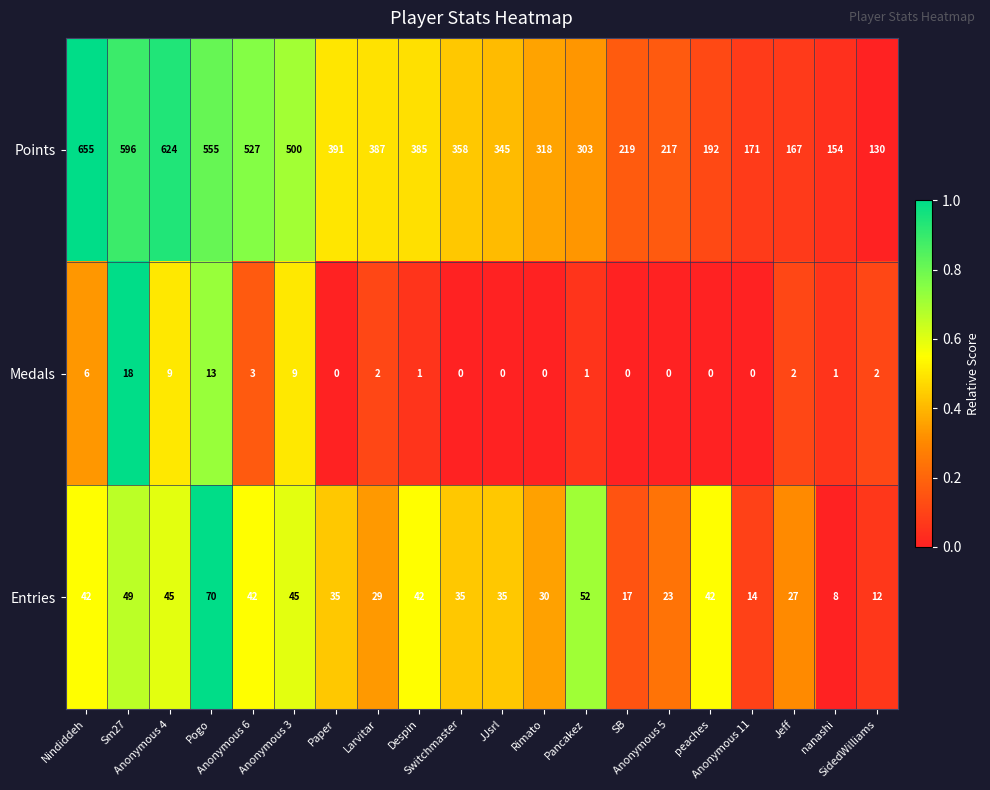

Rank the series at Switchmaster from highest to lowest value.

Points, Entries, Medals